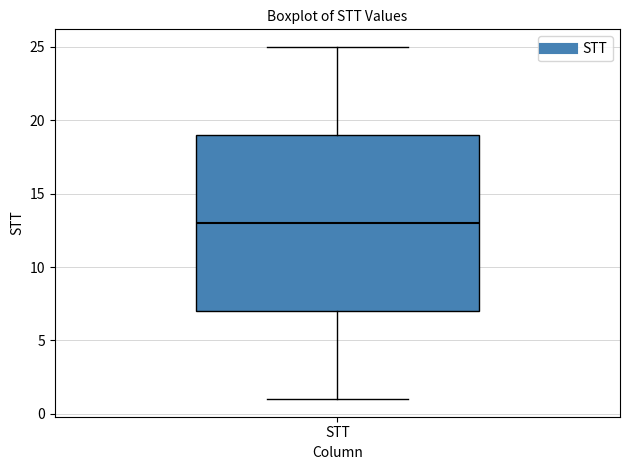

Transcribe this box plot: give where the median line is, the range the box spans, and where the two whiskers end, as read against the y-axis. The values are not printed on the chart, so give them approximately, as read against the axis.

median 13, box 7 to 19, whiskers 1 to 25